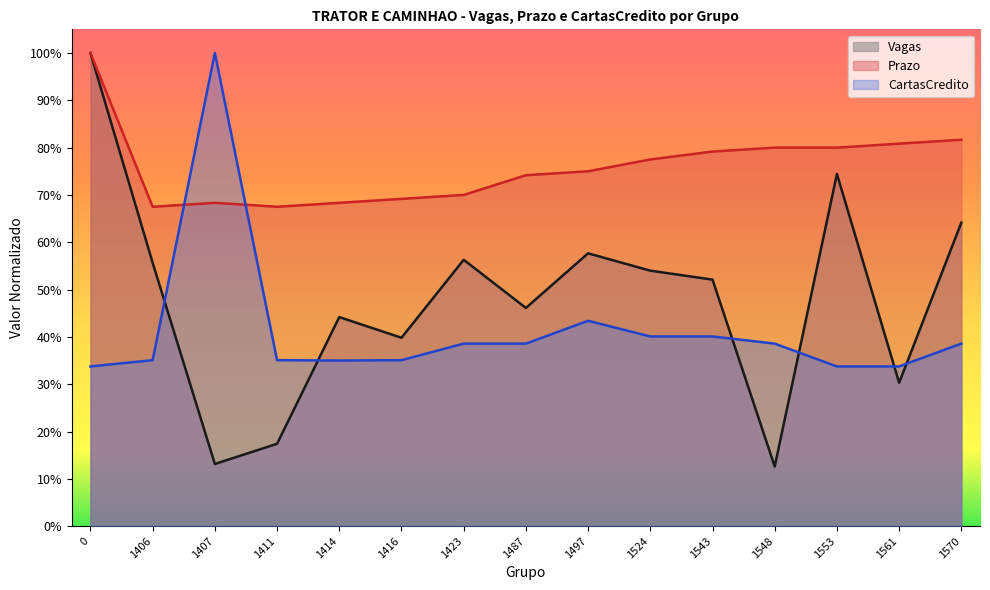

What is the value of the Prazo point at the 8th from the left?

0.7